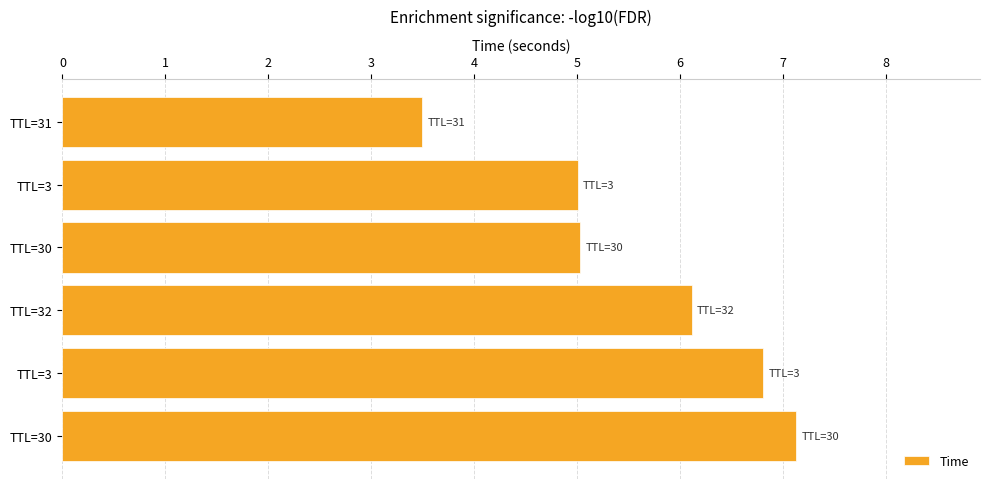

Does the chart contain stacked bars?

No